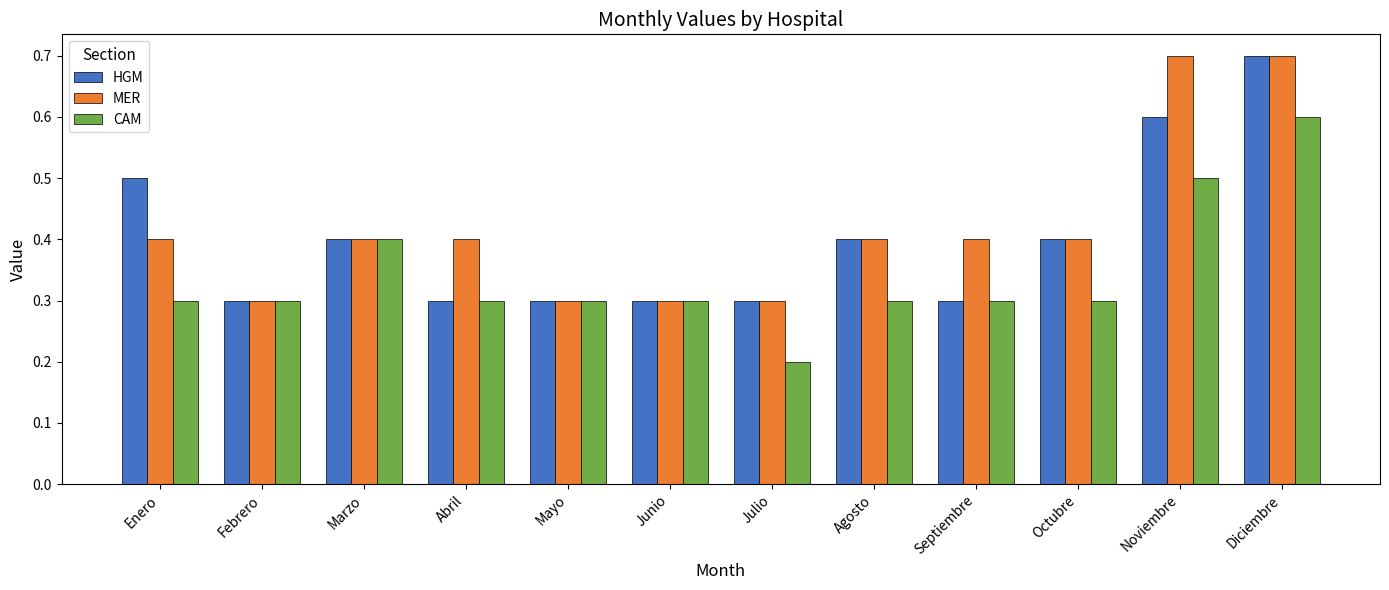

What is the total value across all series at Marzo?

1.2